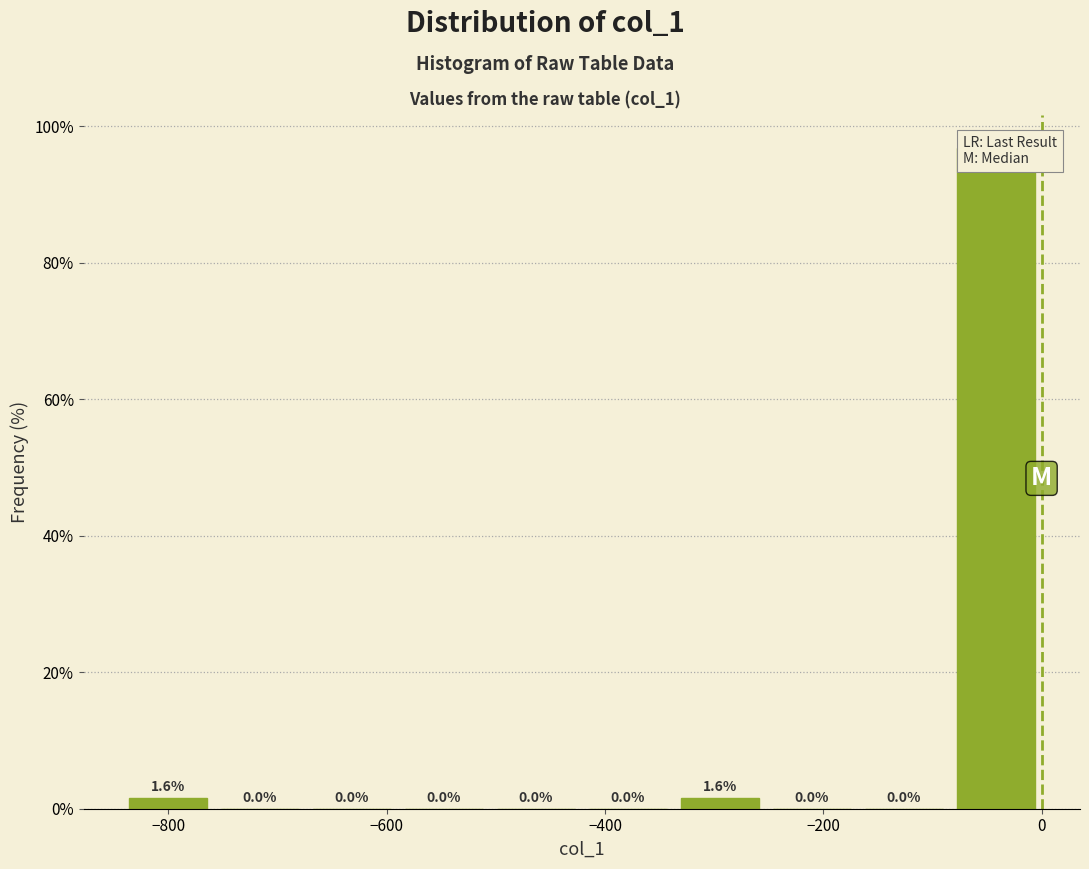

Reading left to right, transcribe this chart: for each bar, give the range it covers on the x-axis and its height. The bar edges are not printed on the chart, so give them approximately, as read against the axis.

-840 to -760: 1.6
-760 to -680: 0.0
-680 to -580: 0.0
-580 to -500: 0.0
-500 to -420: 0.0
-420 to -340: 0.0
-340 to -260: 1.6
-260 to -160: 0.0
-160 to -80: 0.0
-80 to 0: 96.8